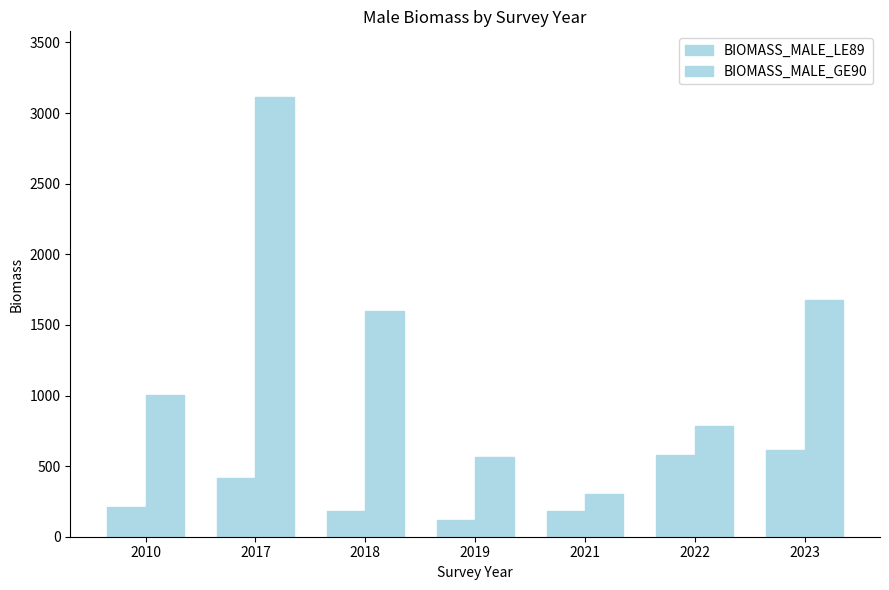

Reading right to left, what are all the values shown in this chart?

BIOMASS_MALE_LE89: 611.3	579.4	184.7	121.6	182.7	415.2	213.8
BIOMASS_MALE_GE90: 1675.3	787.6	303.7	561.3	1601.4	3112.1	1003.5